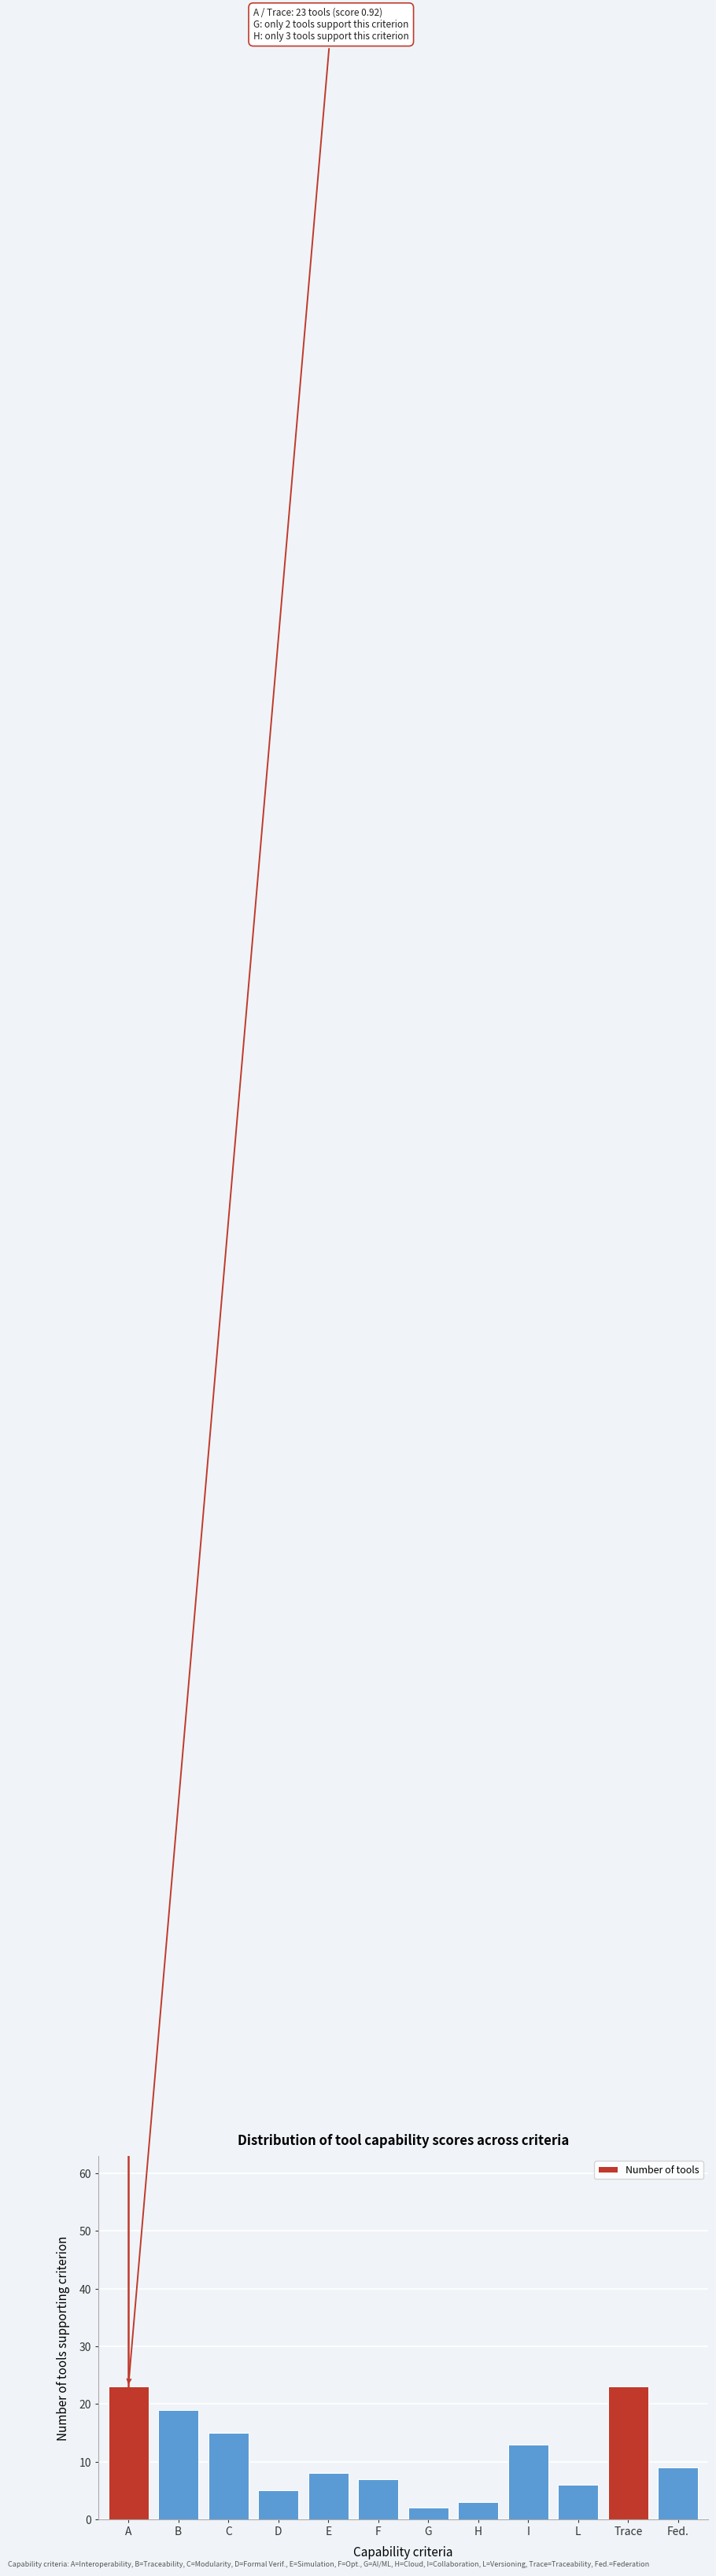

Reading left to right, transcribe all the data shown in this chart.

A=23	B=19	C=15	D=5	E=8	F=7	G=2	H=3	I=13	L=6	Trace=23	Fed.=9